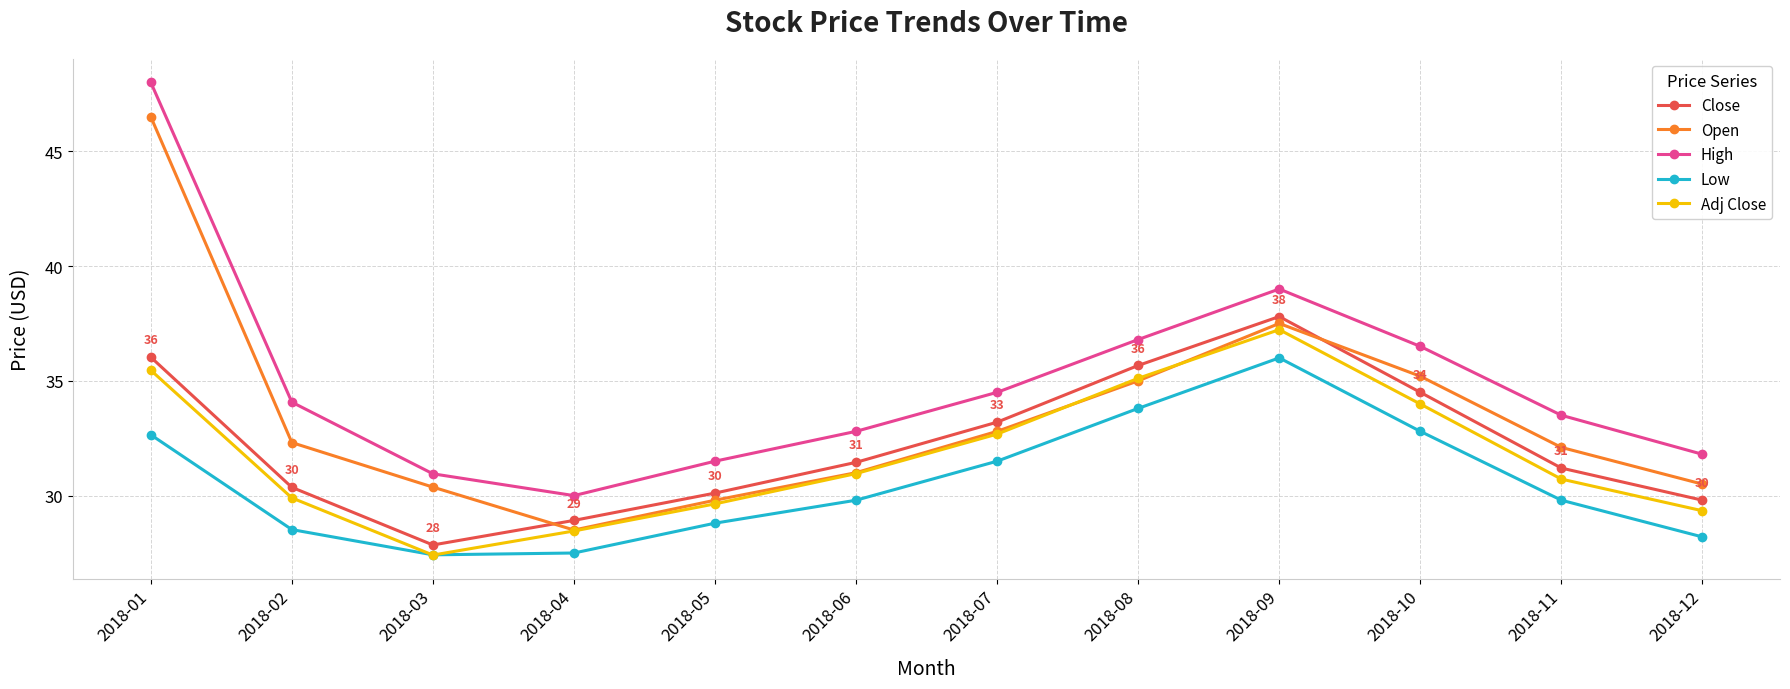

Where is Adj Close nearest to the value 32?

2018-07